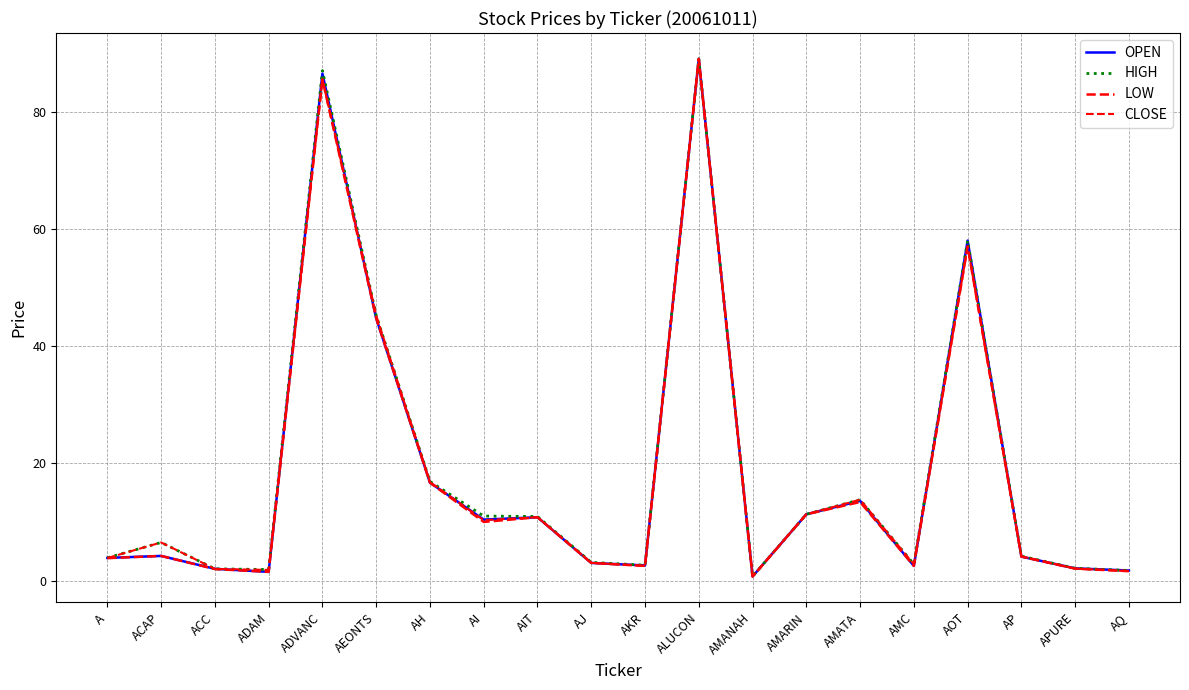

Is this an area chart (filled region under the line)?

No